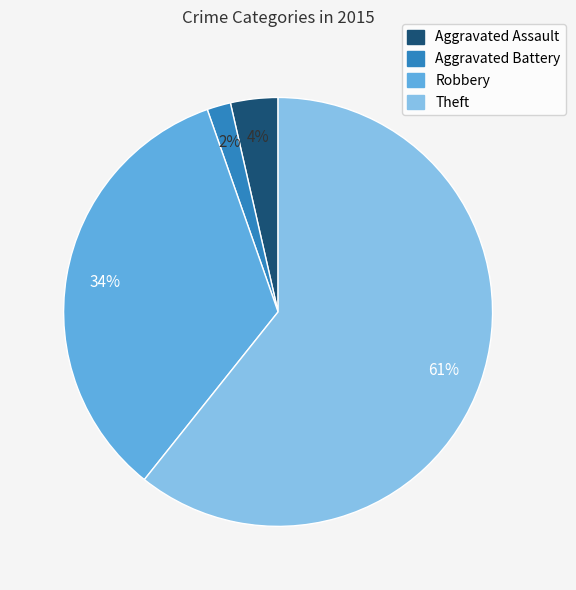

Between Aggravated Battery and Aggravated Assault, which is larger?

Aggravated Assault